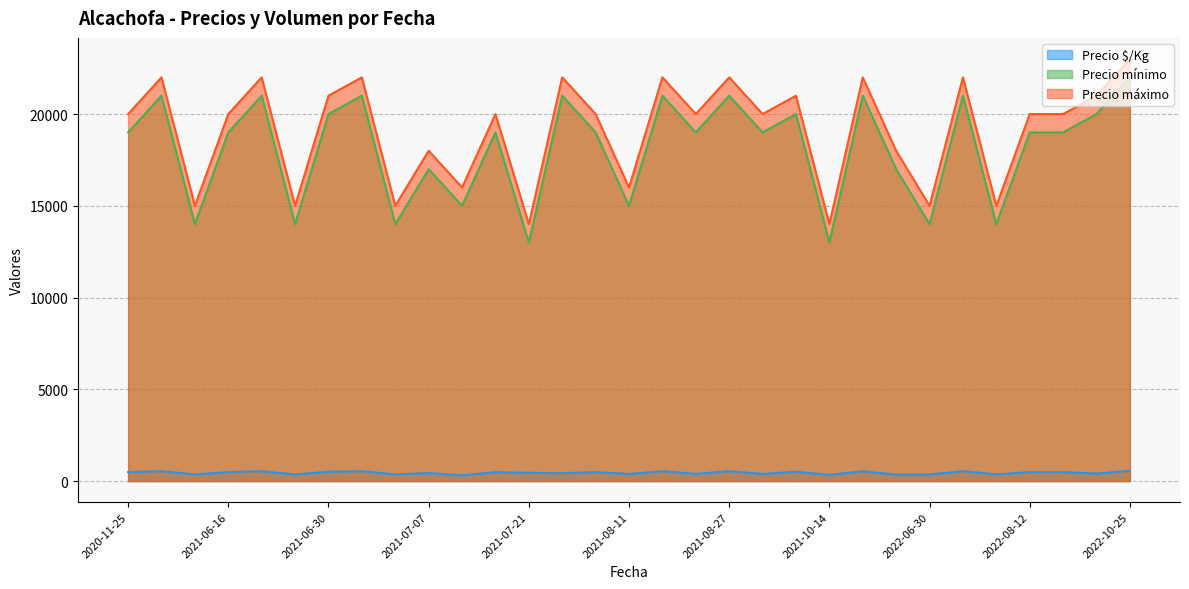

What is the approximate value of Precio mínimo at 2021-10-20?

21000